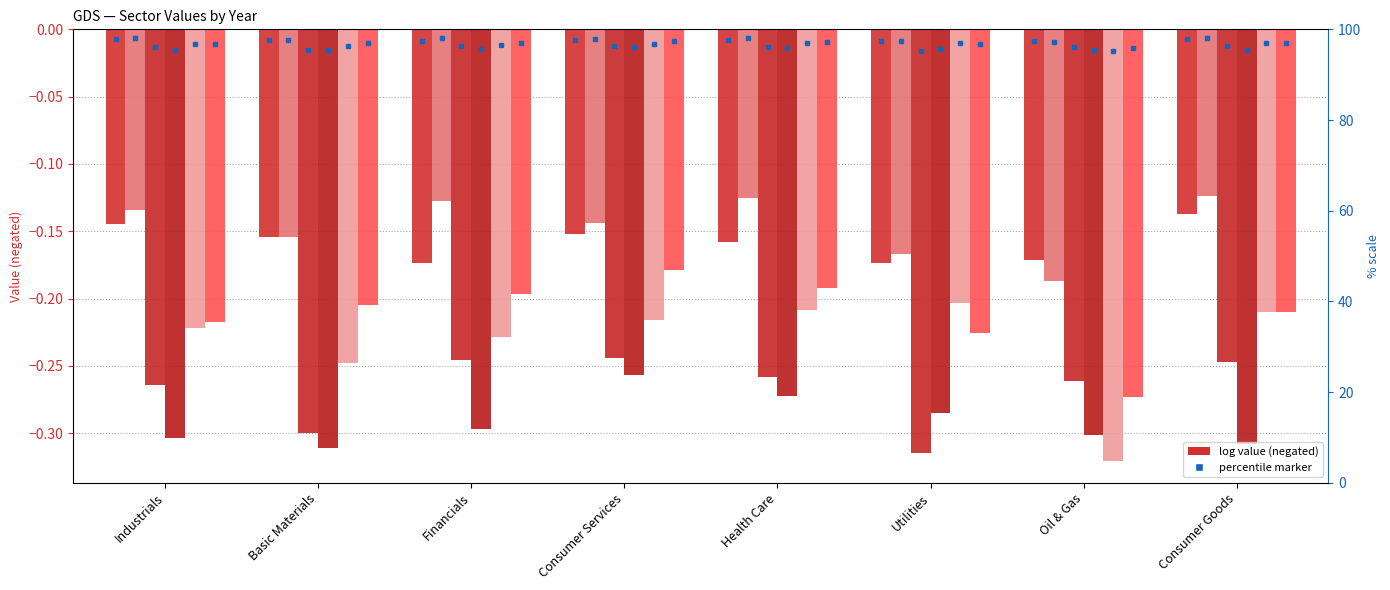

What is the value of the 2000 bar at the 6th from the left?

-0.2